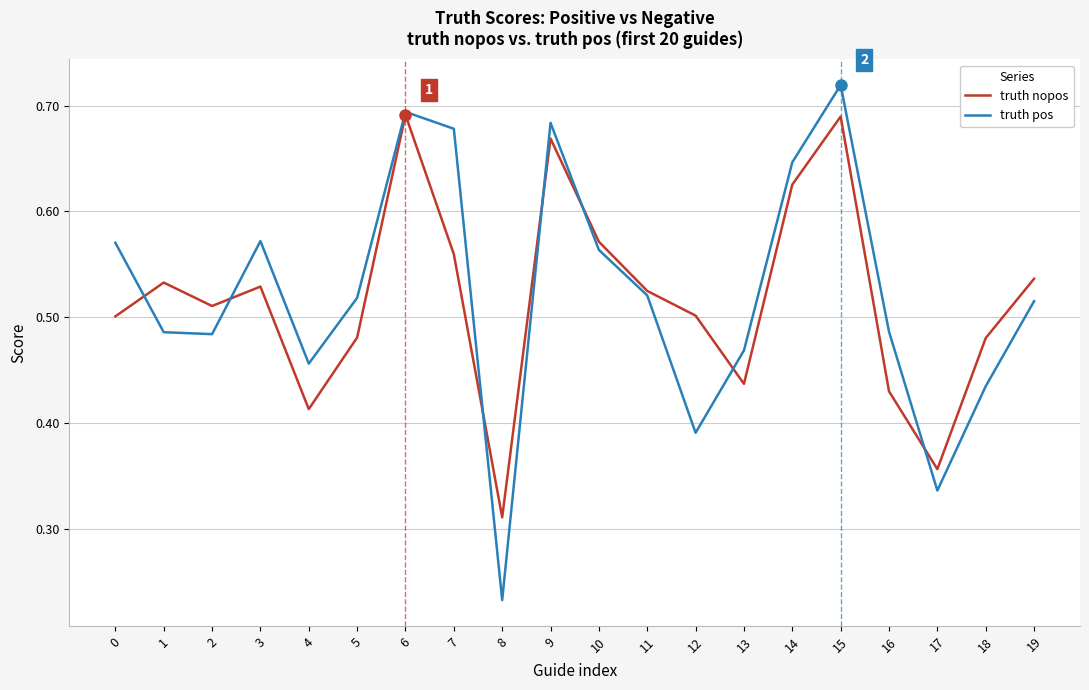

What are all the series names shown in the legend?

truth nopos, truth pos